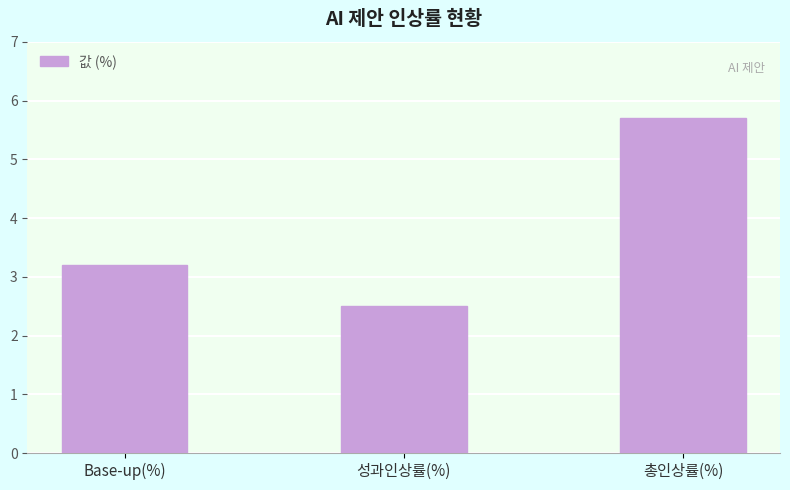

What is the value of the 1st bar from the left?

3.2